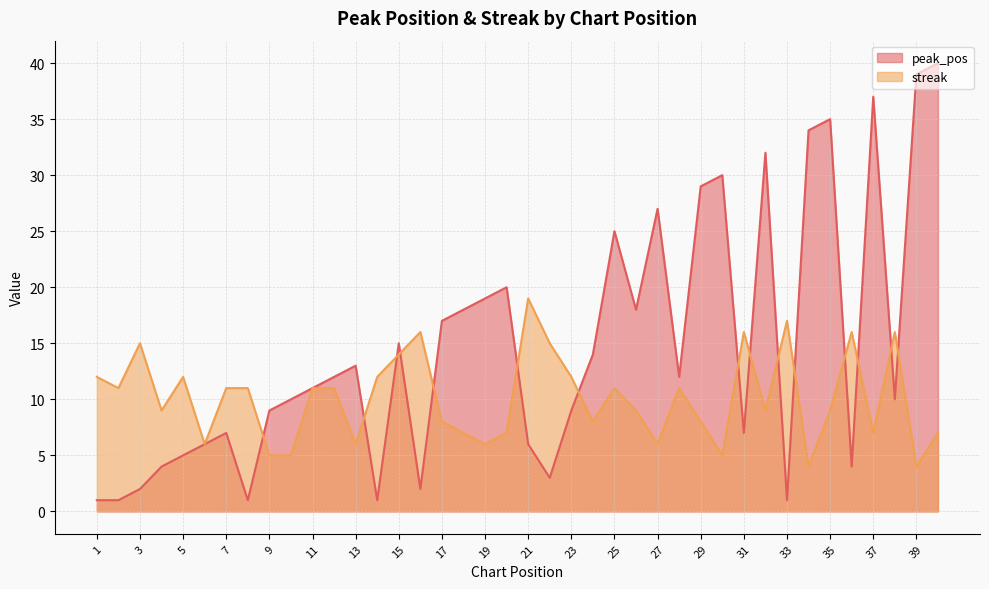

Rank the series by their maximum value, from lowest to highest.

streak, peak_pos